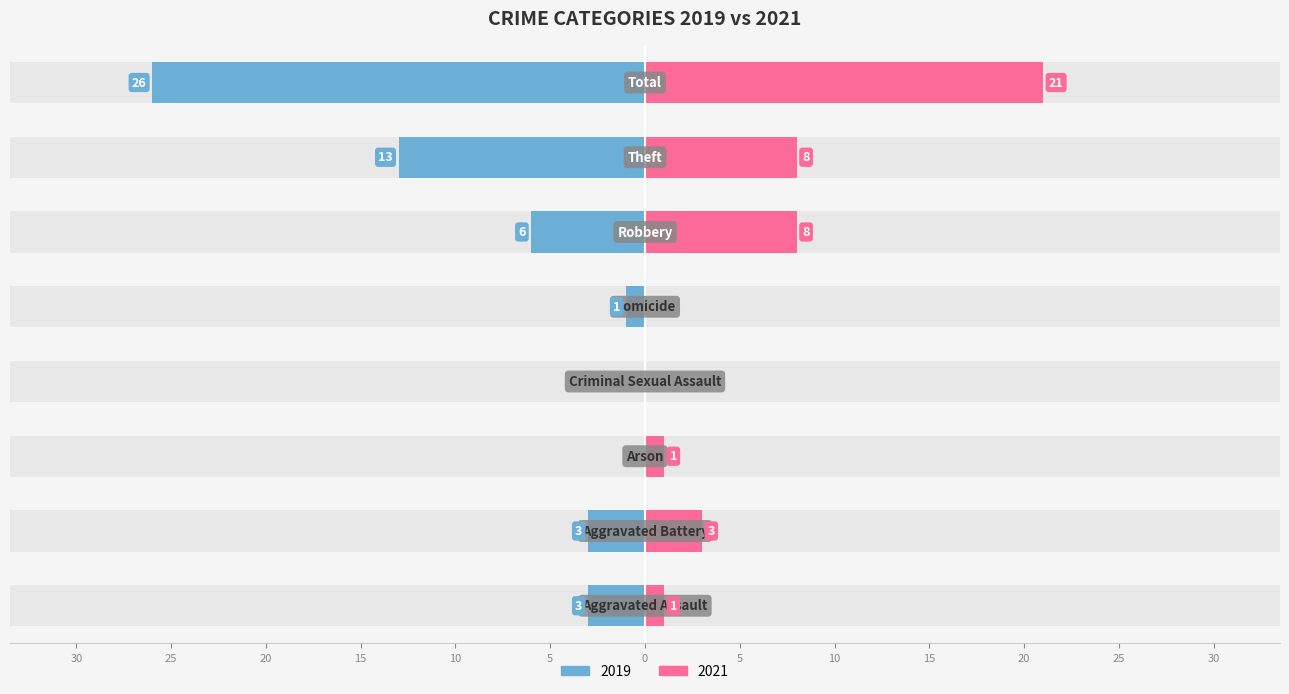

Between Homicide and Theft, which series saw the biggest shift?

2019